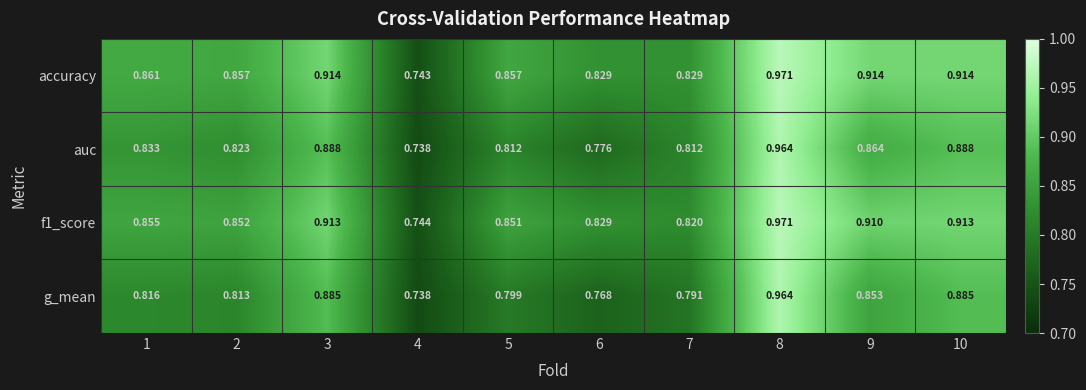

Count the number of data series in this chart.

4